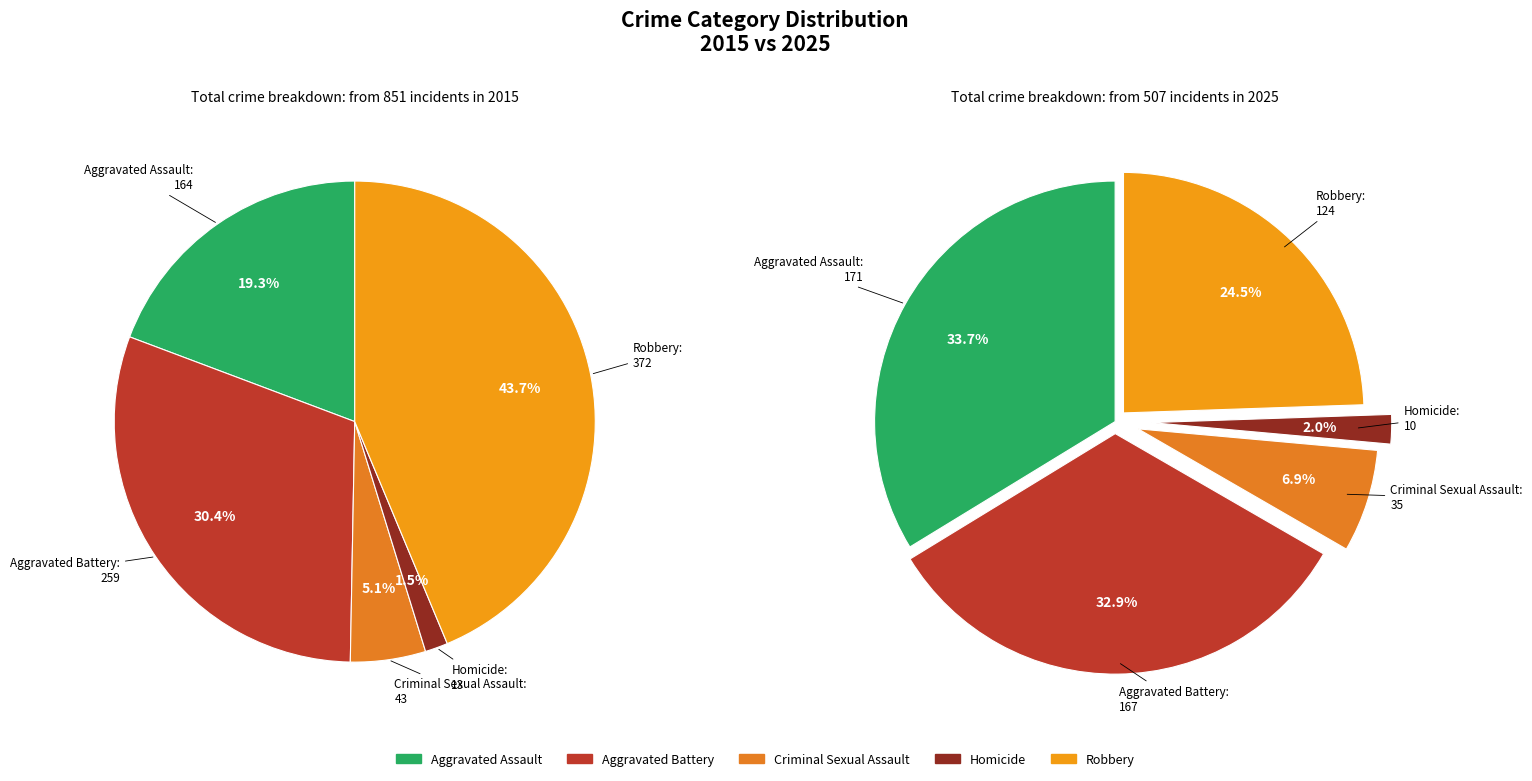

The Robbery slice represents 24% of the pie. True or false?

True